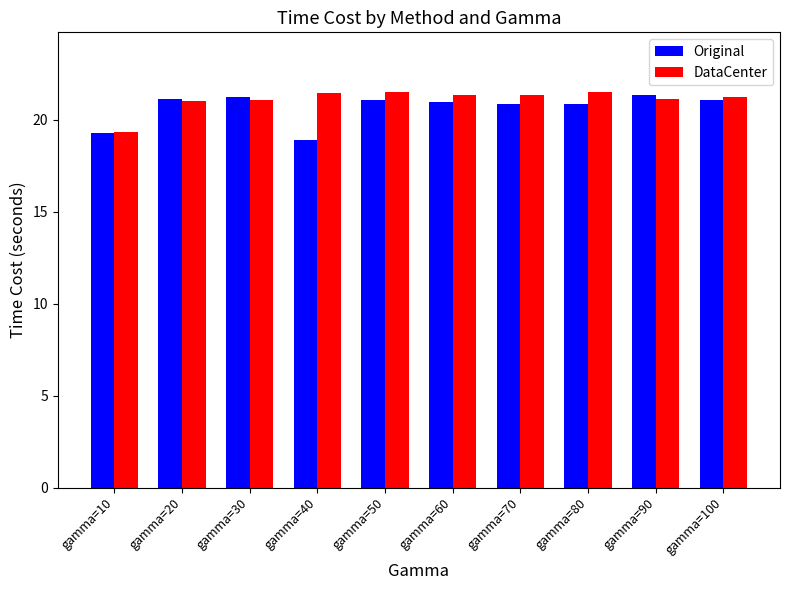

Is it true that Original equals 21.2 at gamma=30?

True